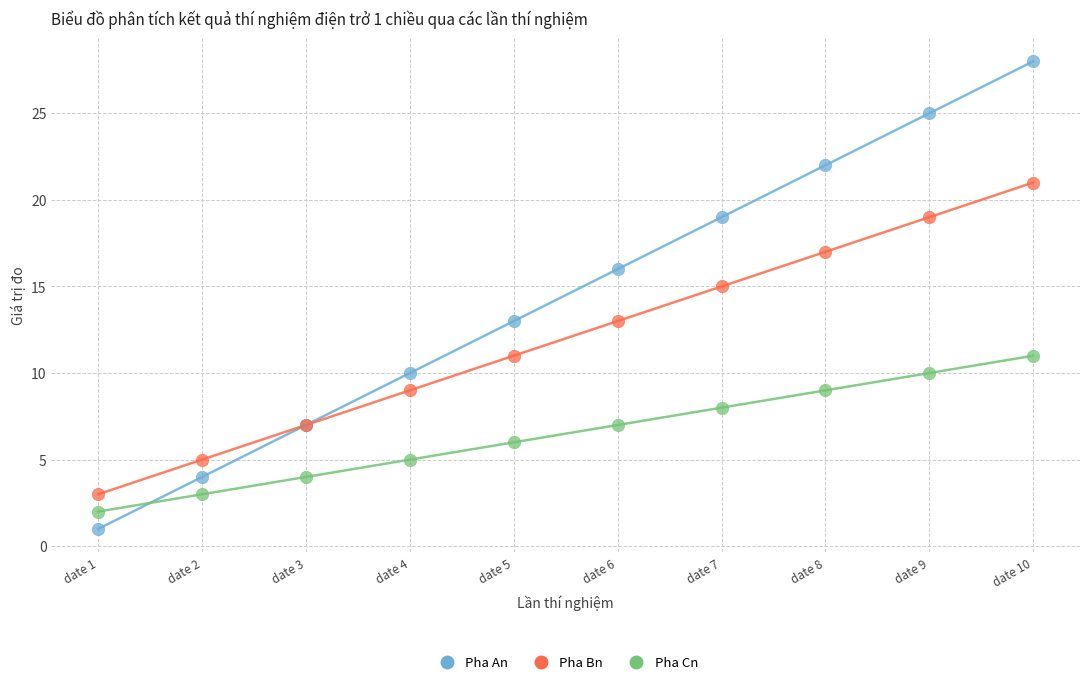

Which series reaches the maximum Y coordinate?

Pha An